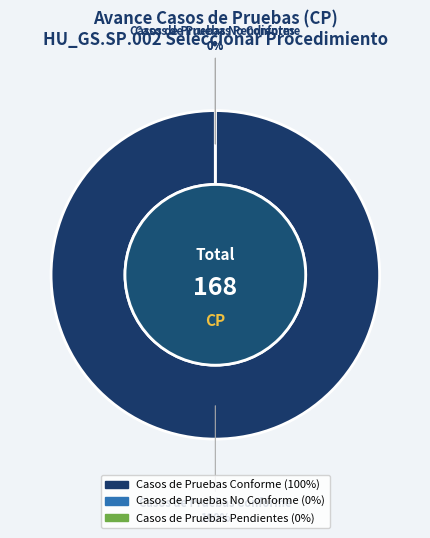

True or false: Casos de Pruebas No Conforme accounts for 0% of the total.

True